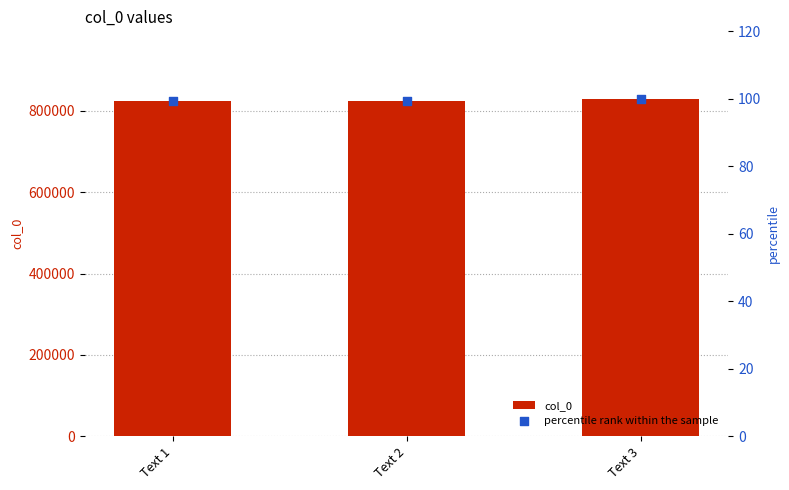

Which series reaches the minimum Y coordinate?

percentile rank within the sample